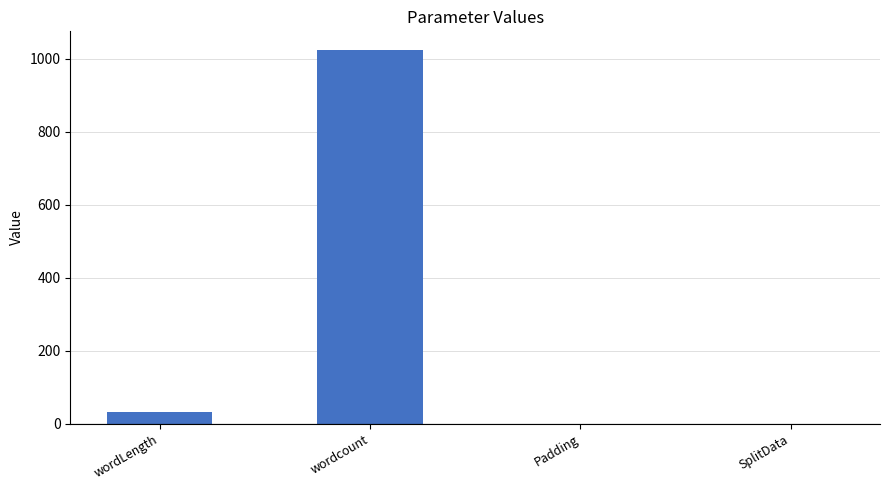

What is the sum of all values?

1056